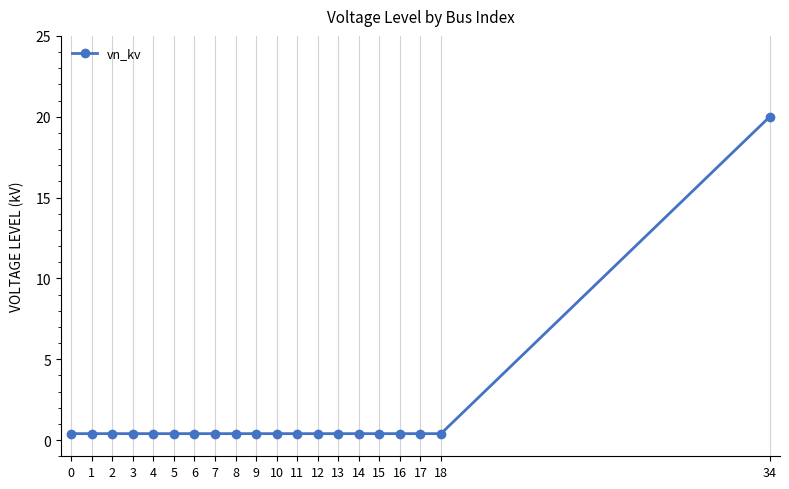

True or false: the data shows 0.4 at 10.

True